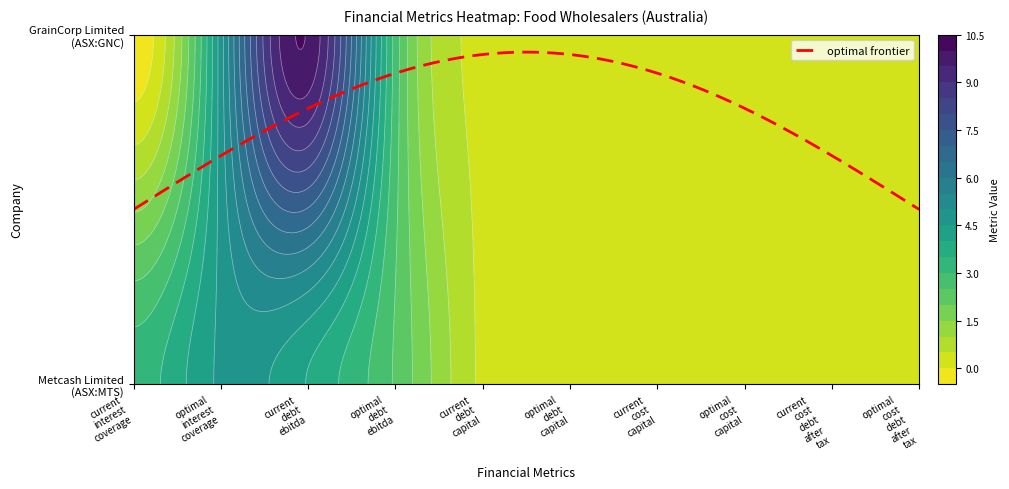

How many values in GrainCorp Limited (ASX:GNC) are below zero?

1